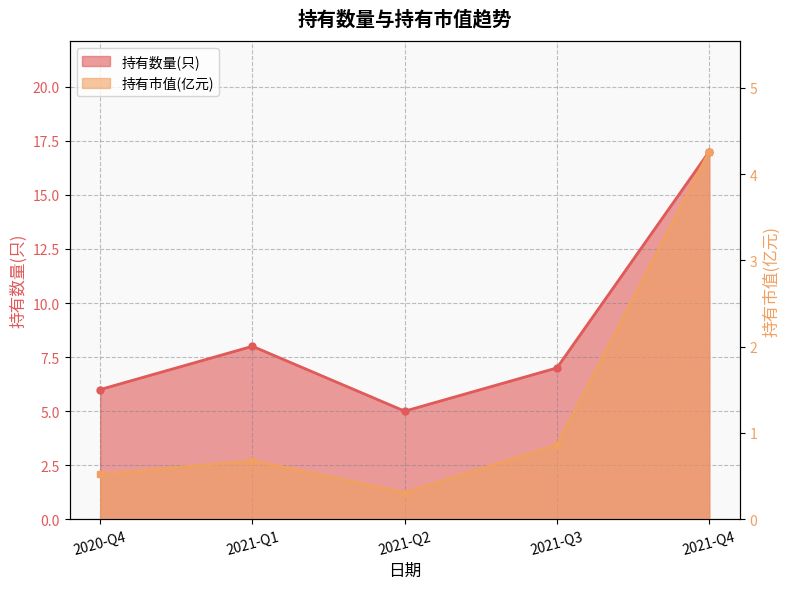

Which label corresponds to the smallest value in the chart?

2021-Q2